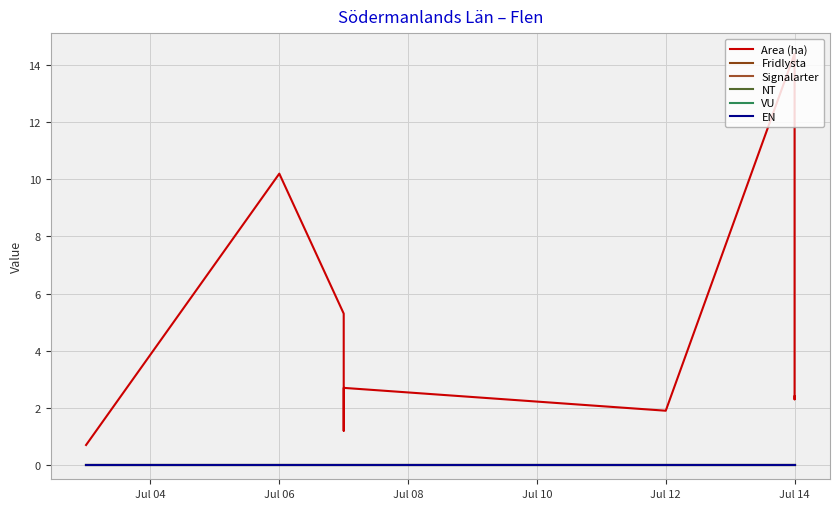

What is the maximum value shown in the chart?

14.4